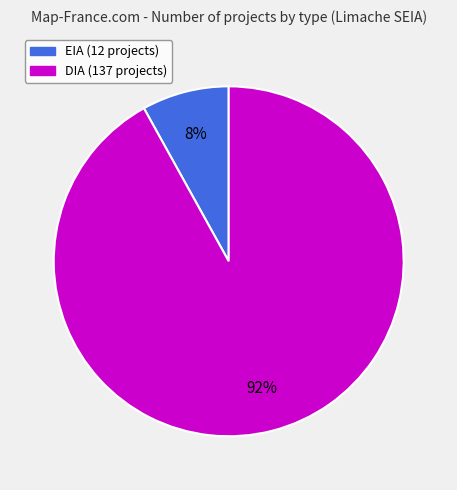

How many segments does this pie chart have?

2